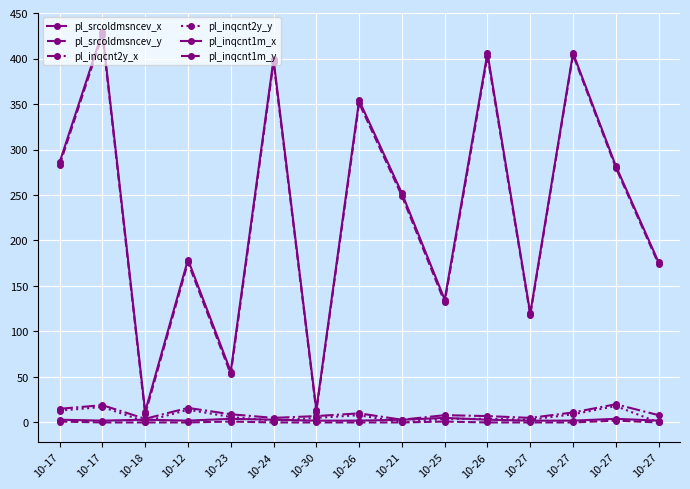

How many values in the pl_srcoldmsncev_x series are below 252?

7